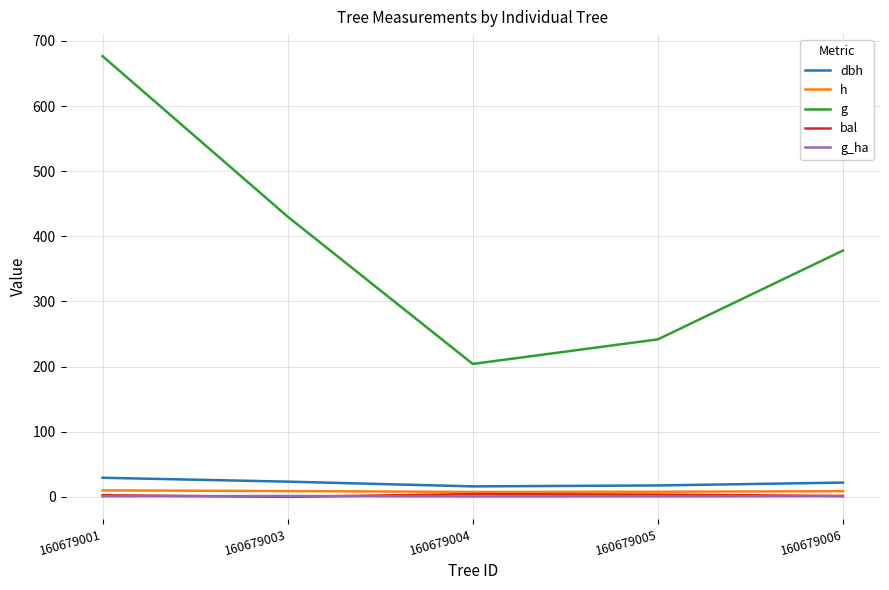

How many times do bal and g_ha cross each other?

2